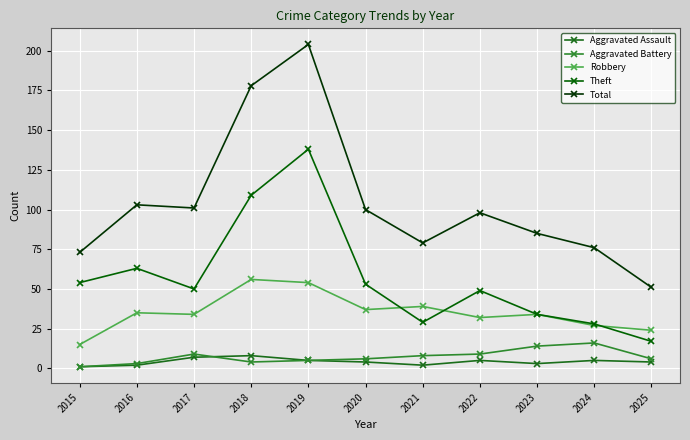

At which category does Robbery reach its first local peak?

2016